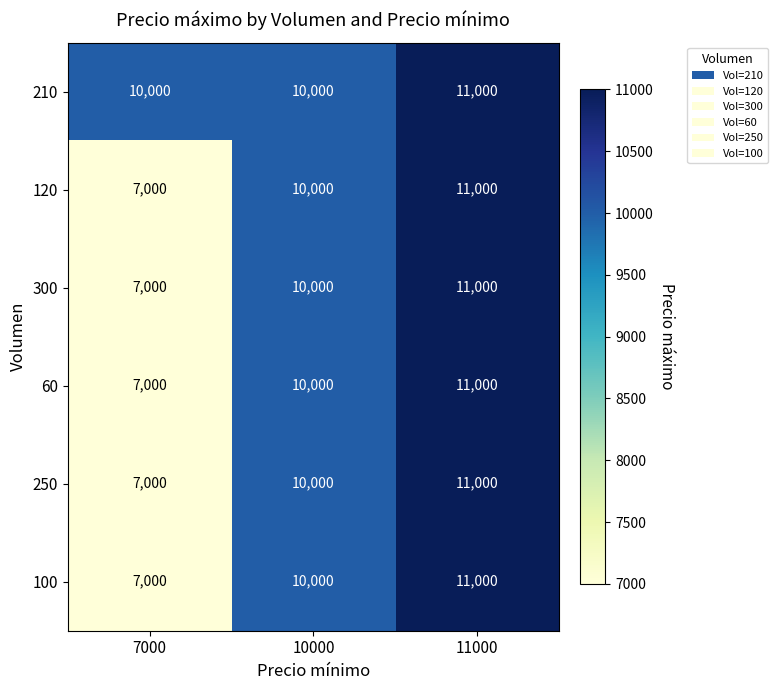

Where is 60 nearest to the value 9000?

10000